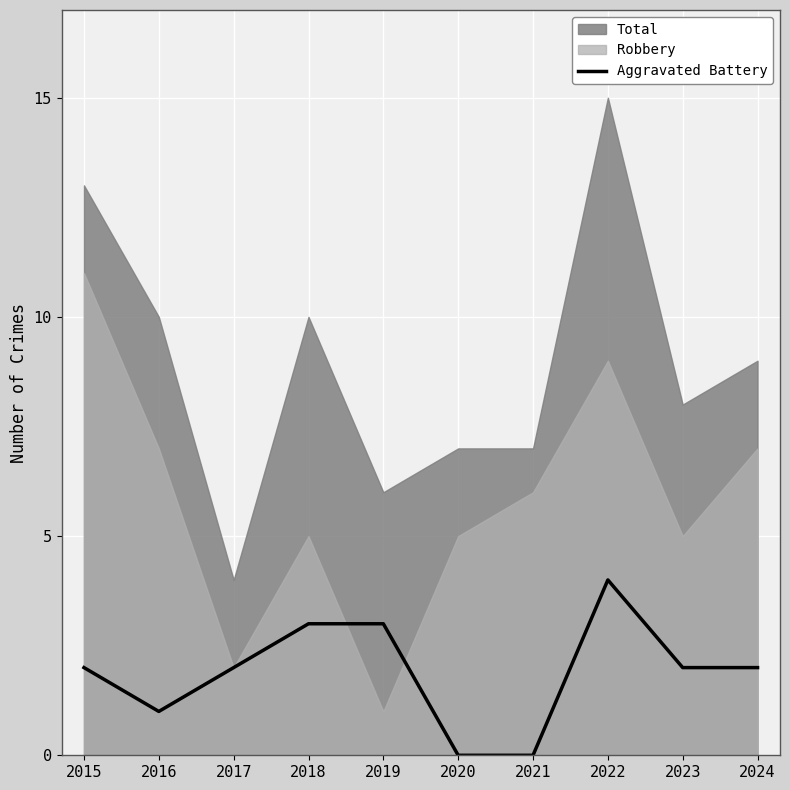

Between 2020 and 2016, which is larger?

2016